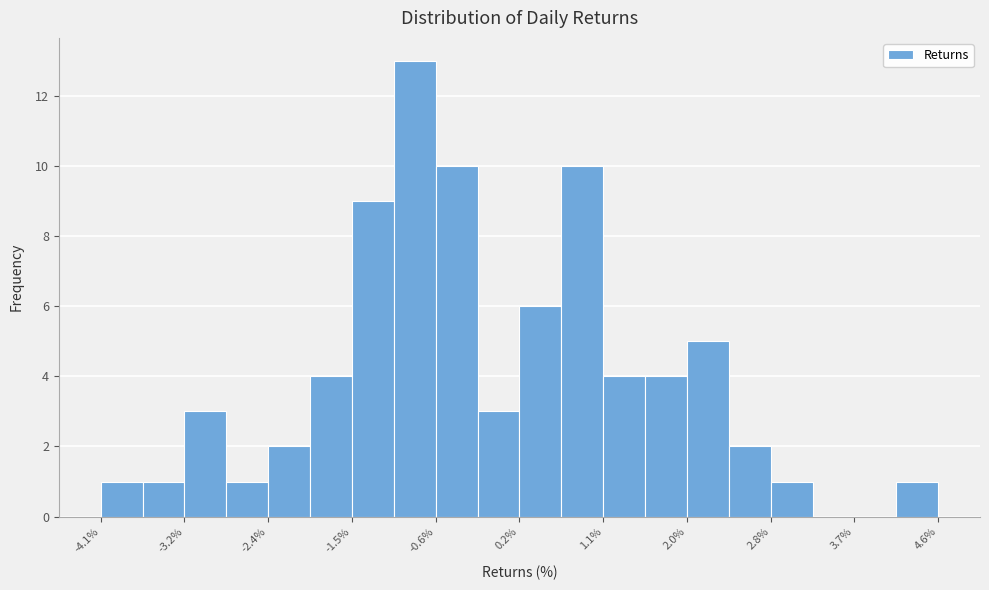

How tall is the bar that spans -3.7 to -3.2 on the x-axis? Neither the bar edges nor the heights are printed on the chart, so give them approximately, as read against the axes.

1